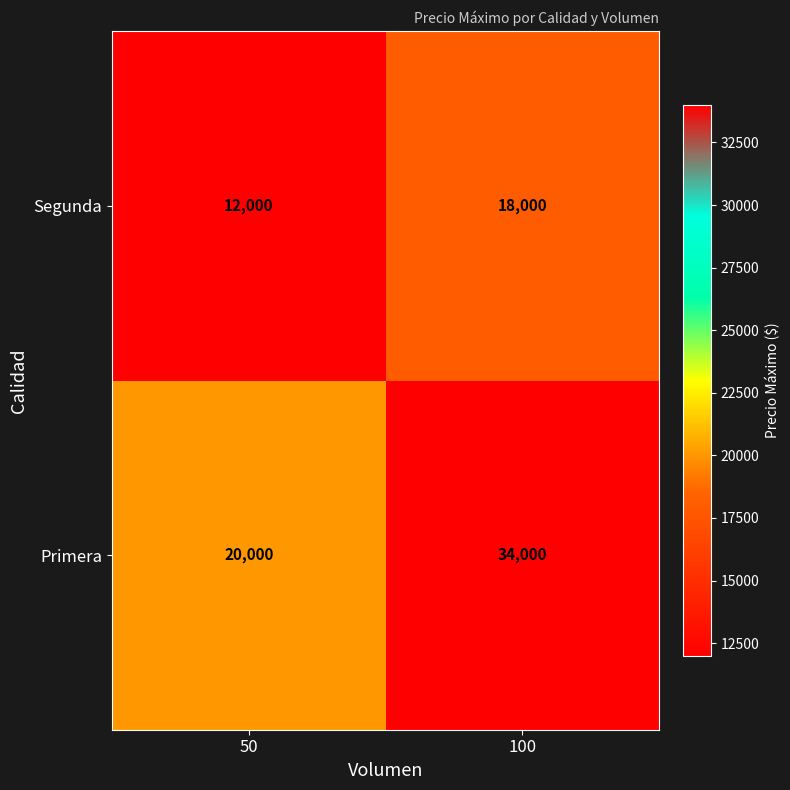

At how many categories does at least one series exceed 31810?

1